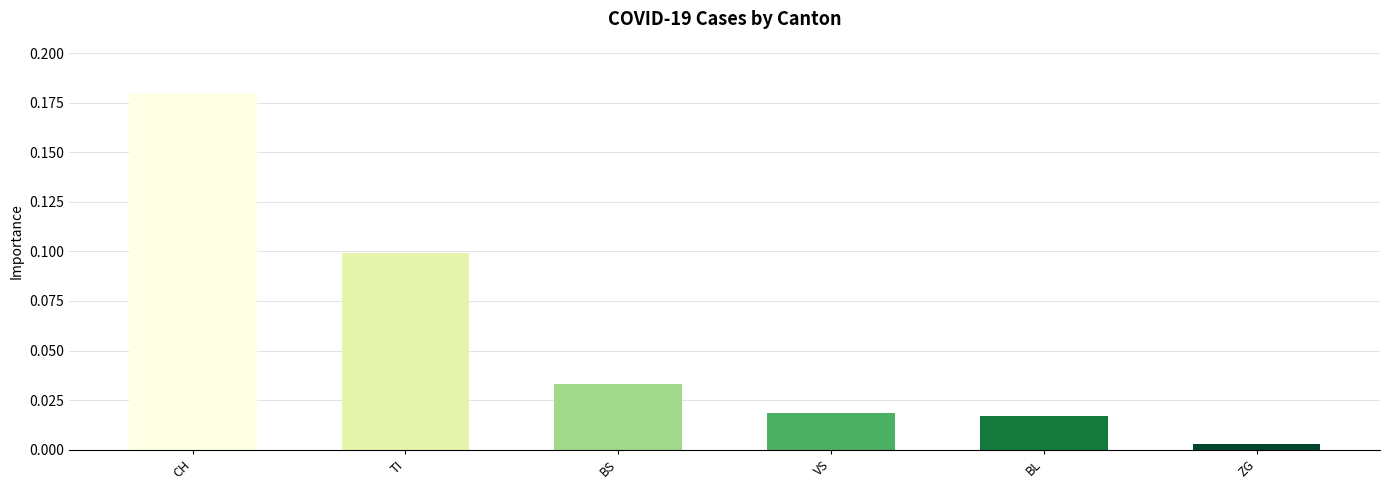

Does the chart contain stacked bars?

No